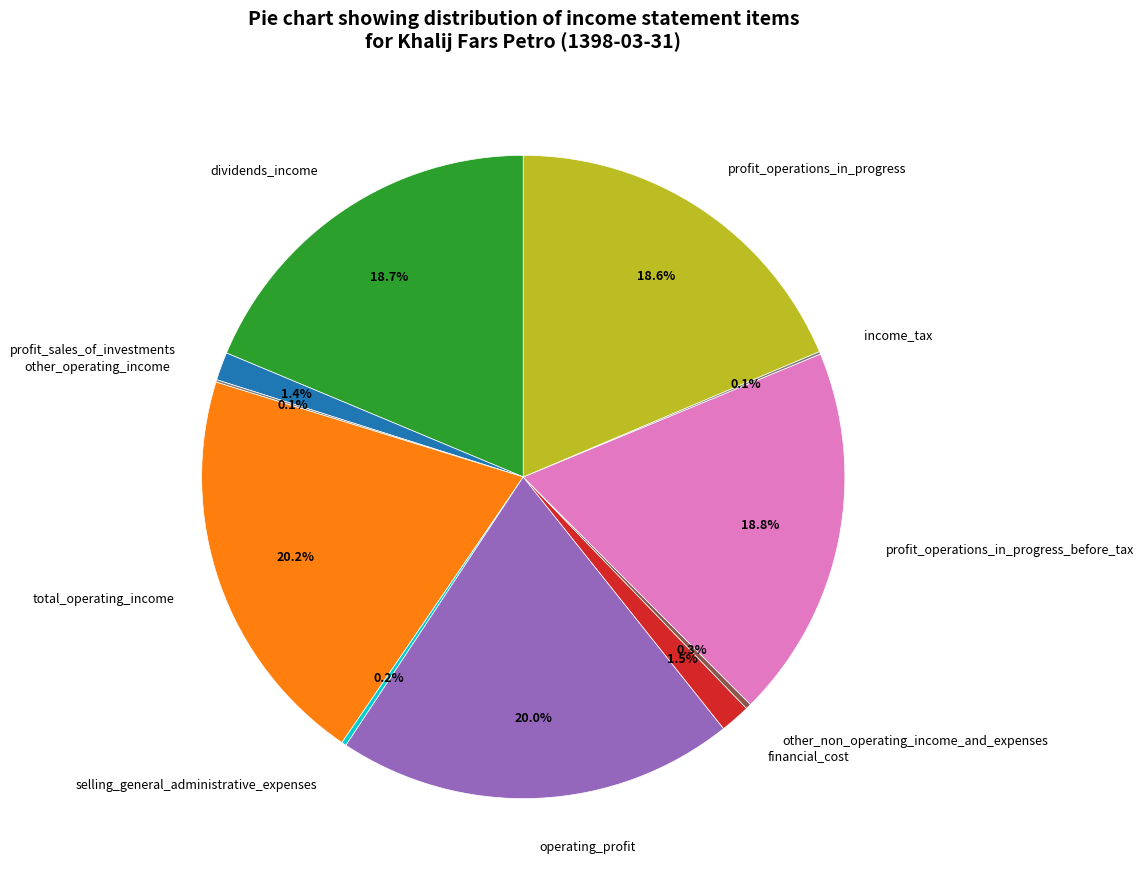

Combined, what portion of the pie is profit_operations_in_progress_before_tax and total_operating_income?

39.0%